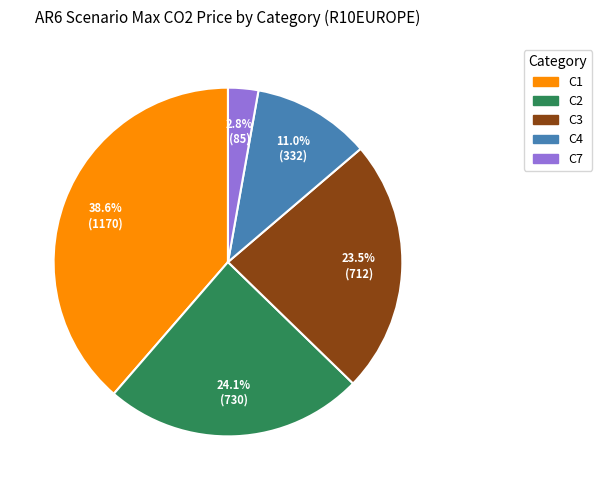

What is the largest slice in the pie chart?

C1